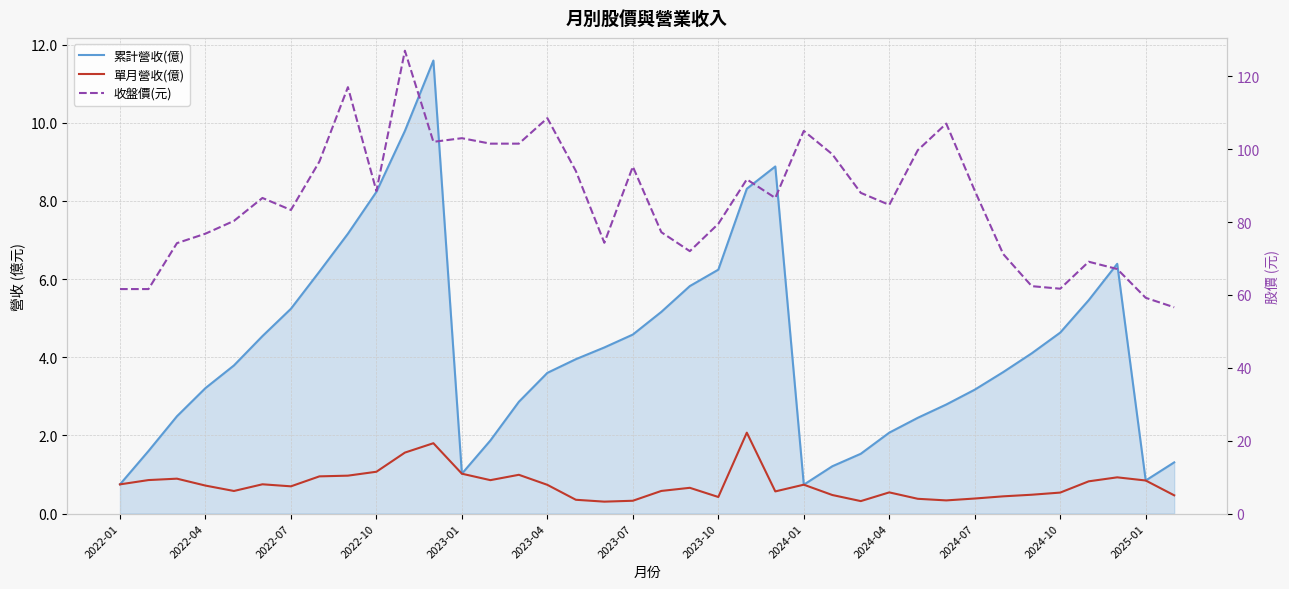

What is the greatest value displayed?

127.0